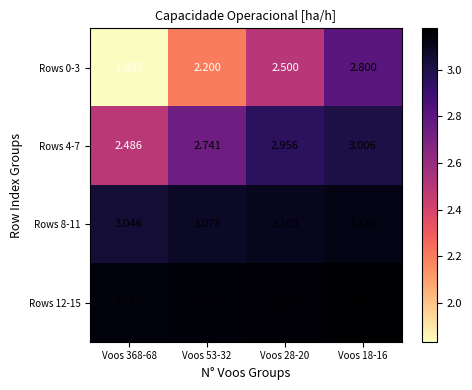

Which series changed the most between Voos 53-32 and Voos 18-16?

Rows 0-3